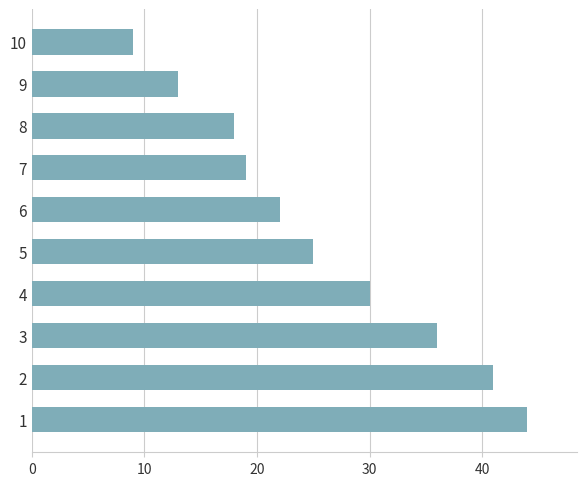

The value at 3 is 12. True or false?

False